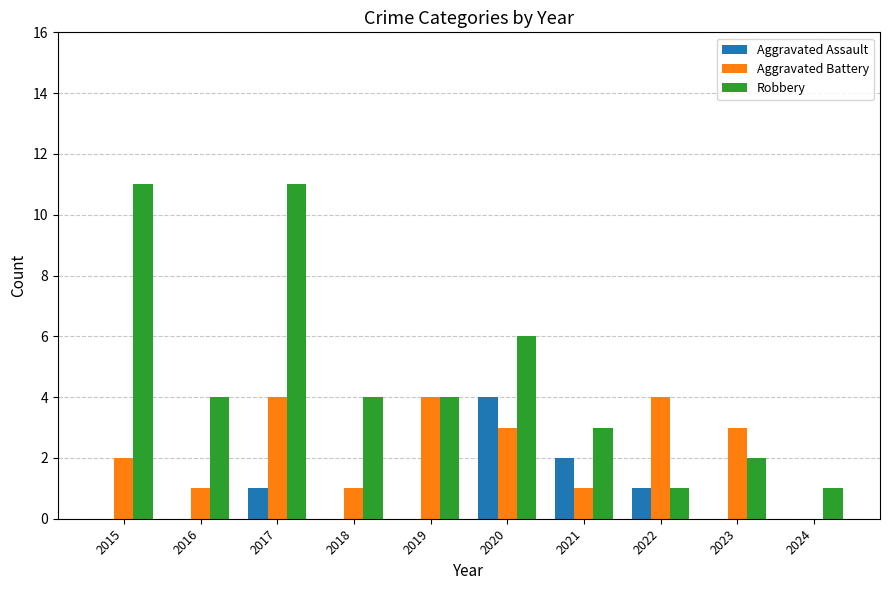

How many groups of bars are there?

10